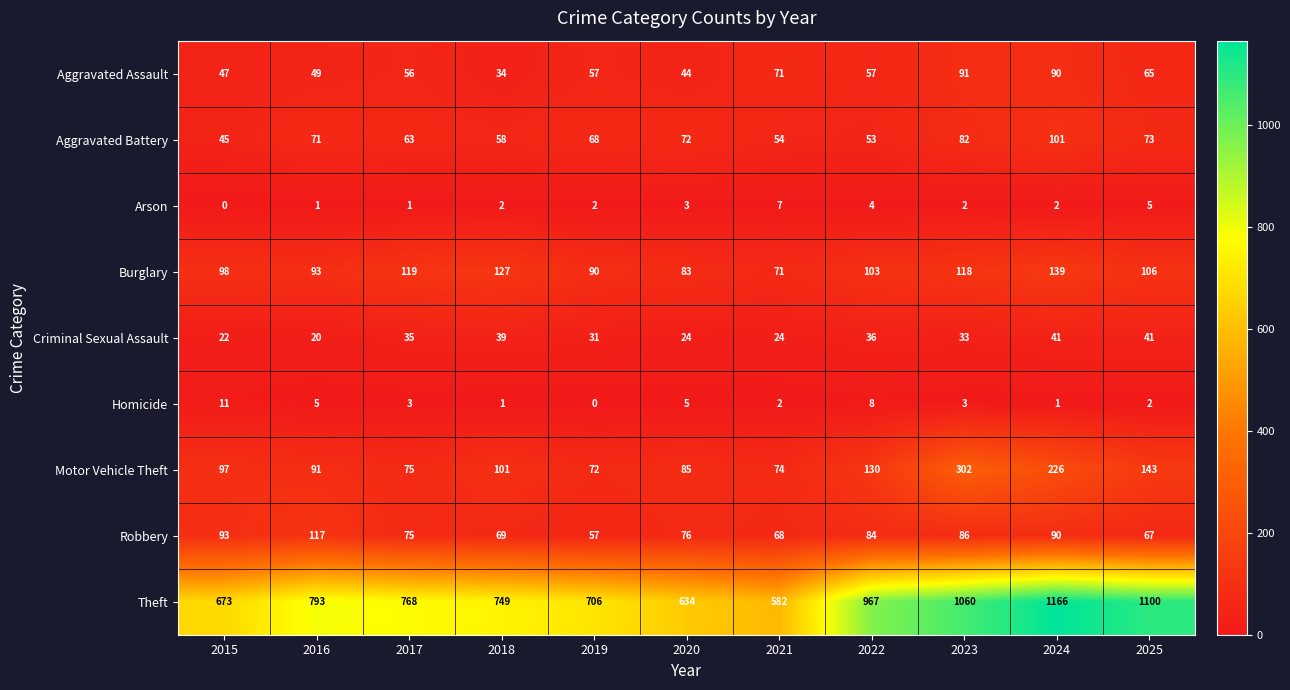

What is the difference between the highest and lowest values at 2016?

792